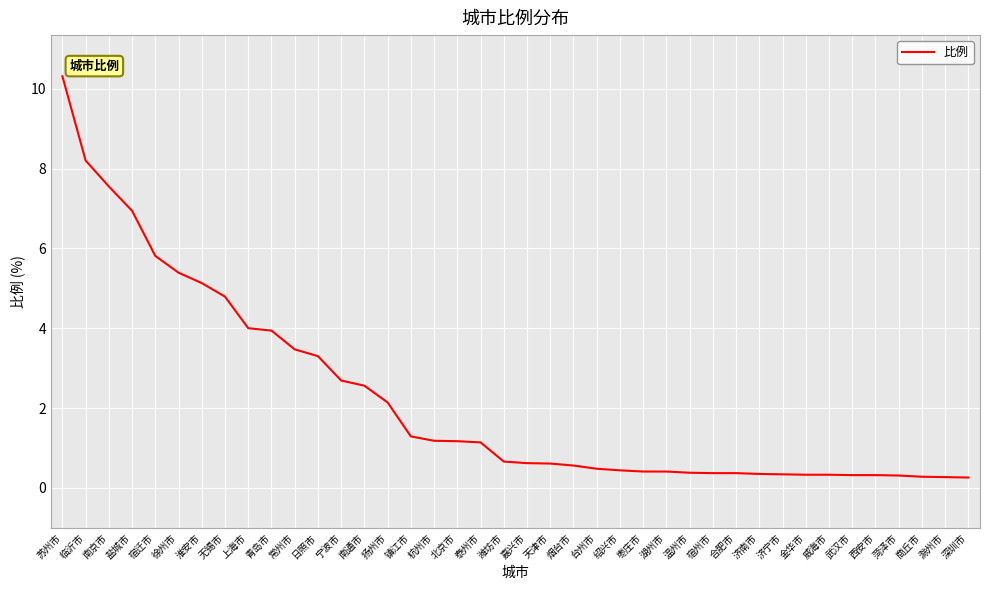

What is the approximate value at 杭州市?

1.2